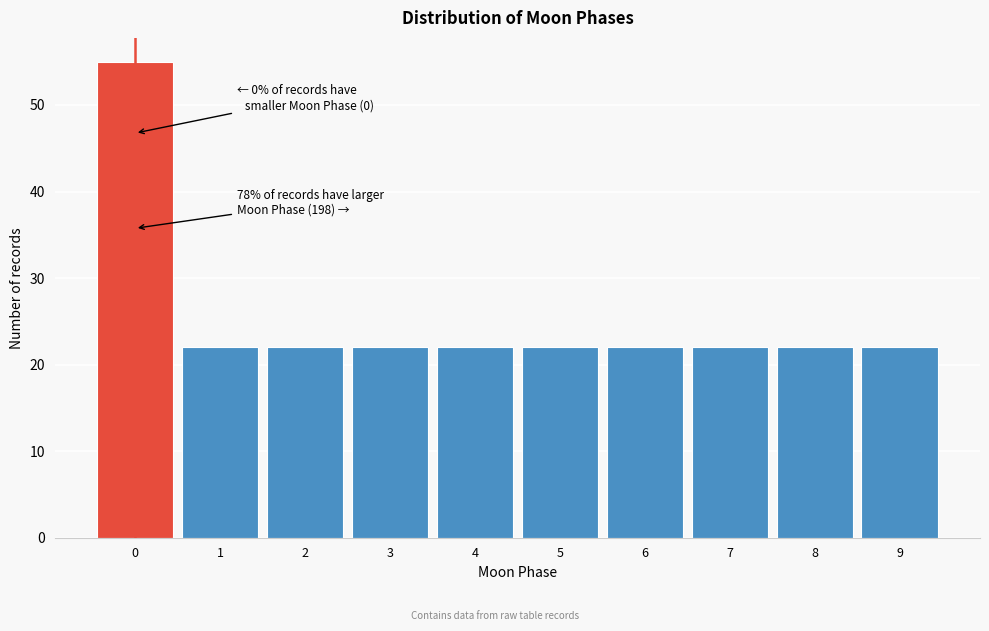

Which range on the x-axis has the tallest bar?

-0.5 to 0.5